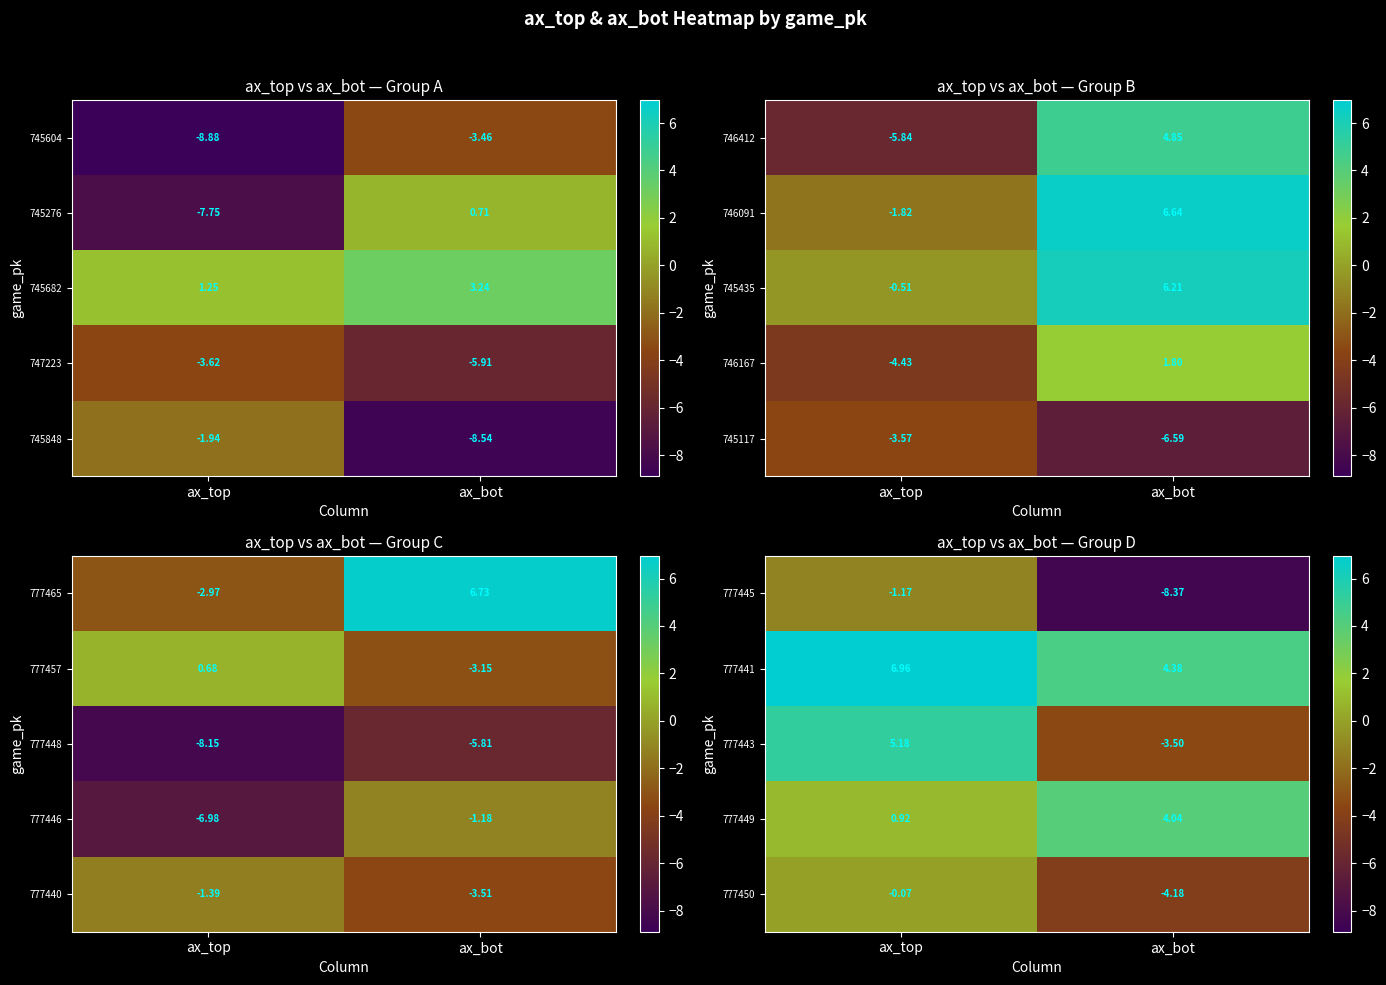

At which label does 777441 first exceed 6?

ax_top